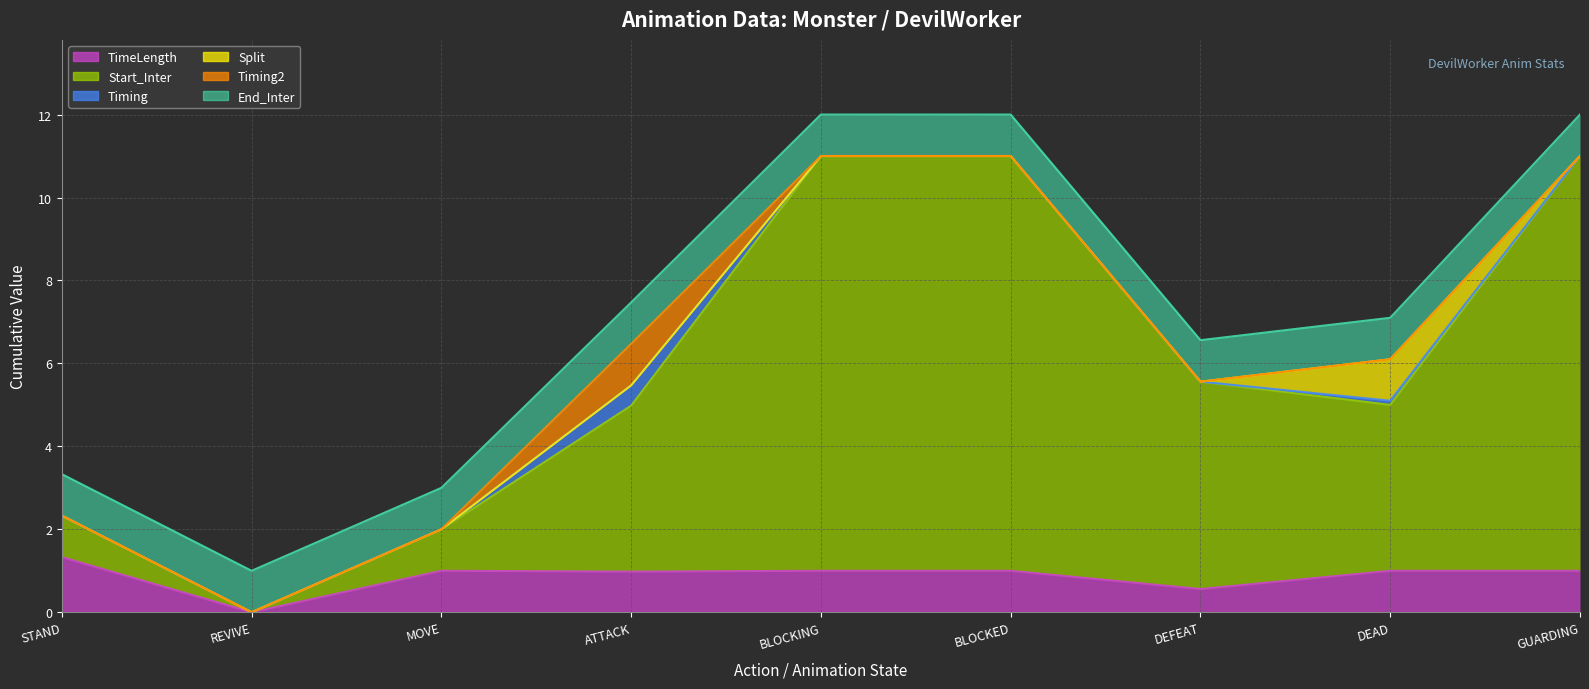

The Split series shows -0.6 at DEFEAT. True or false?

False